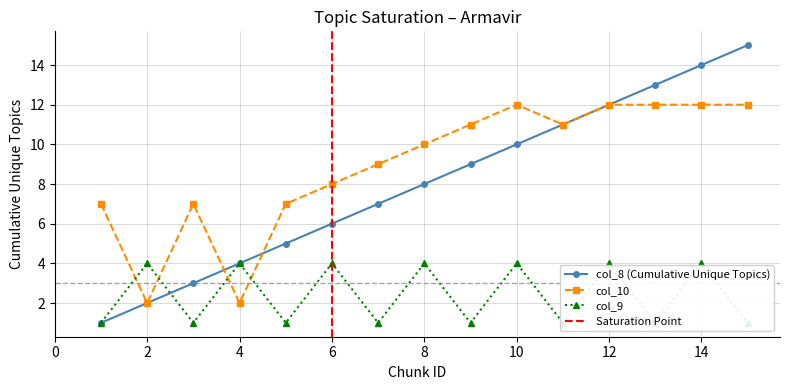

At which label is col_10 closest to 7?

1